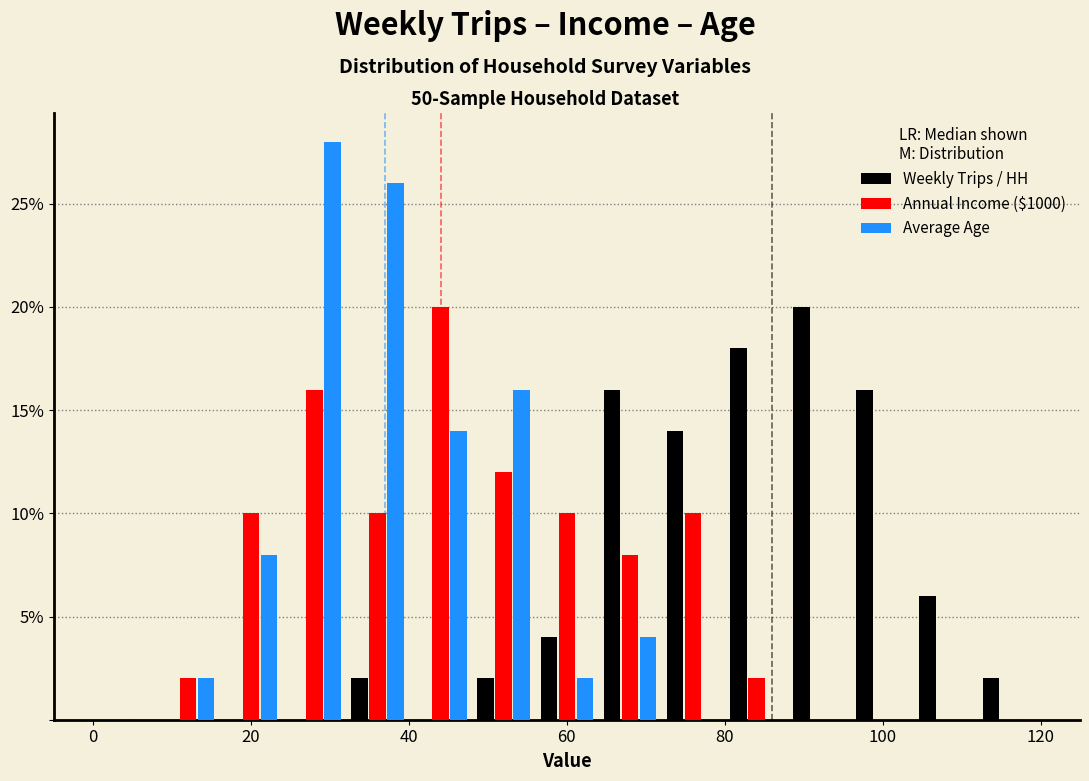

Reading left to right, transcribe this chart: for each range on the x-axis, give the height of each series' bar. The values are not printed on the chart, so give them approximately, as read against the axis.

0 to 8: Weekly Trips / HH=0	Annual Income ($1000)=0	Average Age=0
8 to 16: Weekly Trips / HH=0	Annual Income ($1000)=2	Average Age=2
16 to 24: Weekly Trips / HH=0	Annual Income ($1000)=10	Average Age=8
24 to 32: Weekly Trips / HH=0	Annual Income ($1000)=16	Average Age=28
32 to 40: Weekly Trips / HH=2	Annual Income ($1000)=10	Average Age=26
40 to 48: Weekly Trips / HH=0	Annual Income ($1000)=20	Average Age=14
48 to 56: Weekly Trips / HH=2	Annual Income ($1000)=12	Average Age=16
56 to 64: Weekly Trips / HH=4	Annual Income ($1000)=10	Average Age=2
64 to 72: Weekly Trips / HH=16	Annual Income ($1000)=8	Average Age=4
72 to 80: Weekly Trips / HH=14	Annual Income ($1000)=10	Average Age=0
80 to 88: Weekly Trips / HH=18	Annual Income ($1000)=2	Average Age=0
88 to 96: Weekly Trips / HH=20	Annual Income ($1000)=0	Average Age=0
96 to 104: Weekly Trips / HH=16	Annual Income ($1000)=0	Average Age=0
104 to 112: Weekly Trips / HH=6	Annual Income ($1000)=0	Average Age=0
112 to 120: Weekly Trips / HH=2	Annual Income ($1000)=0	Average Age=0